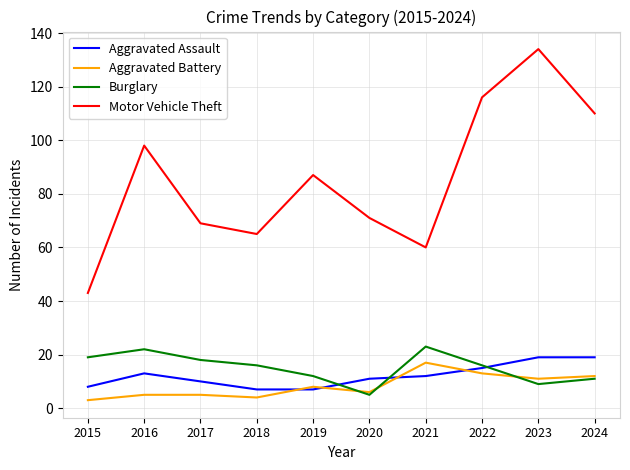

Reading right to left, extract all data points from this chart.

Aggravated Assault: 19	19	15	12	11	7	7	10	13	8
Aggravated Battery: 12	11	13	17	6	8	4	5	5	3
Burglary: 11	9	16	23	5	12	16	18	22	19
Motor Vehicle Theft: 110	134	116	60	71	87	65	69	98	43